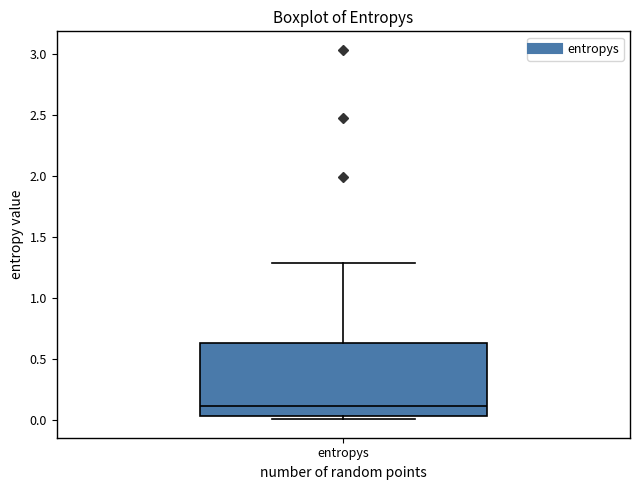

Transcribe this box plot: give where the median line is, the range the box spans, and where the two whiskers end, as read against the y-axis. The values are not printed on the chart, so give them approximately, as read against the axis.

median 0.10, box 0.05 to 0.65, whiskers 0.00 to 1.30